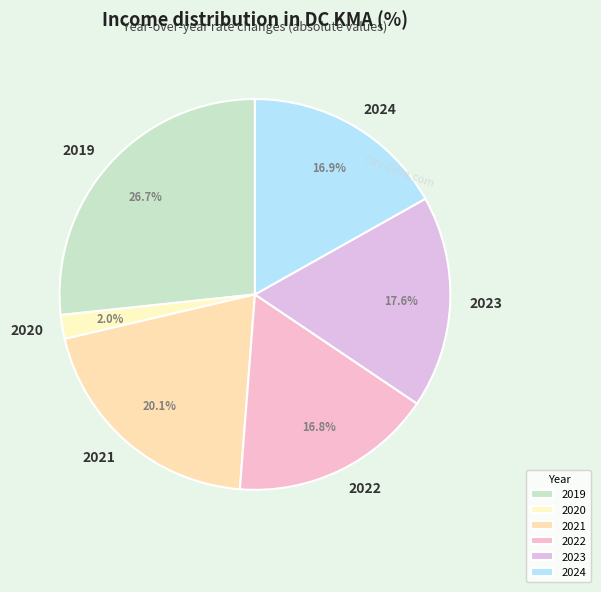

Between 2021 and 2024, which is larger?

2021